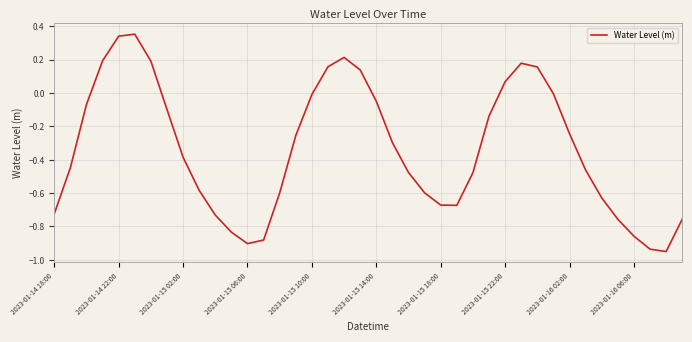

What is the sum of all values?

-13.5